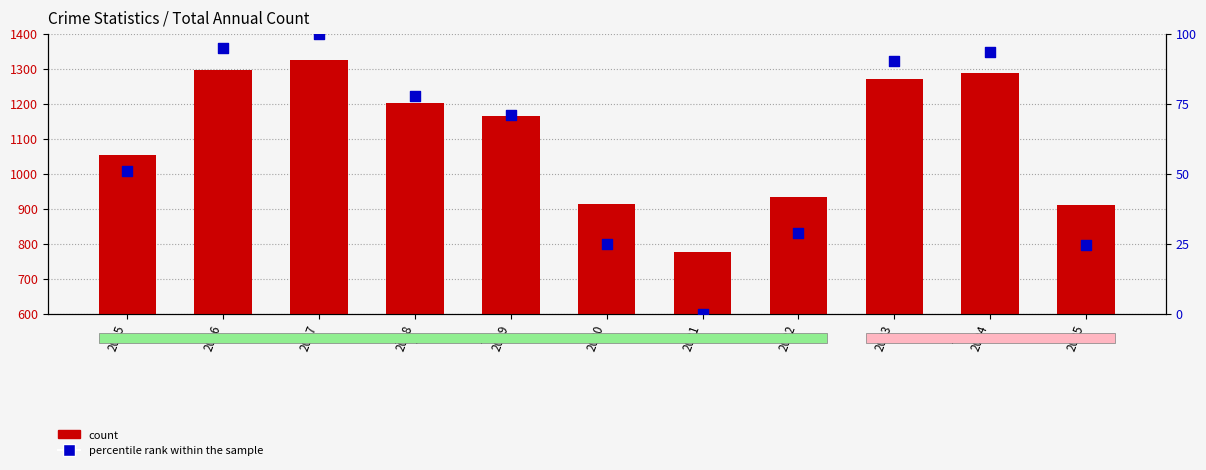

At how many categories does at least one series exceed 785?

10